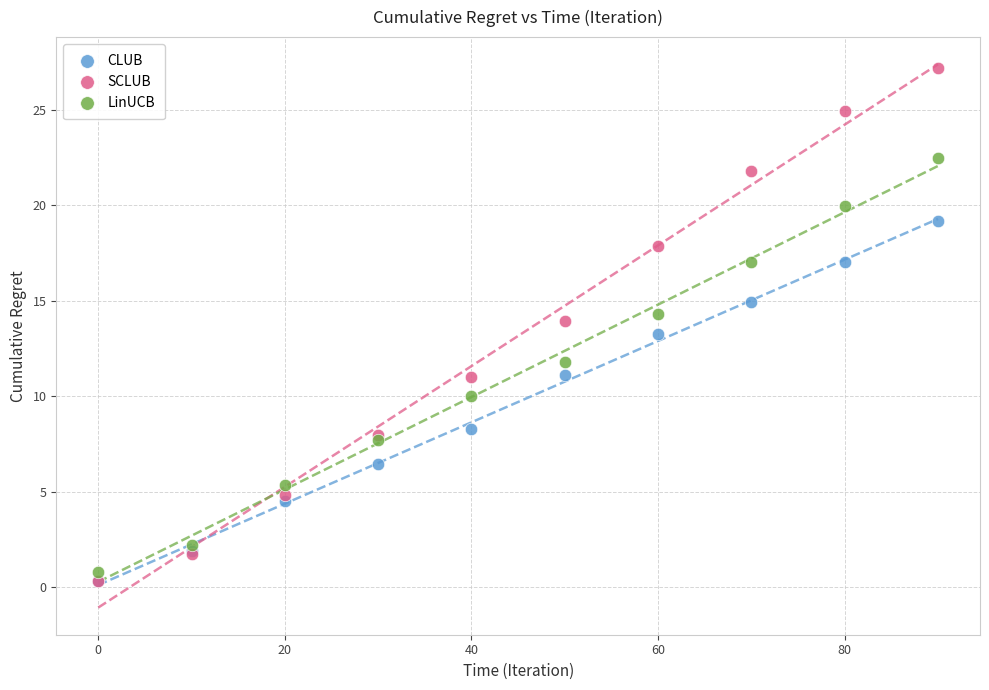

Which series contains the highest Y value?

SCLUB